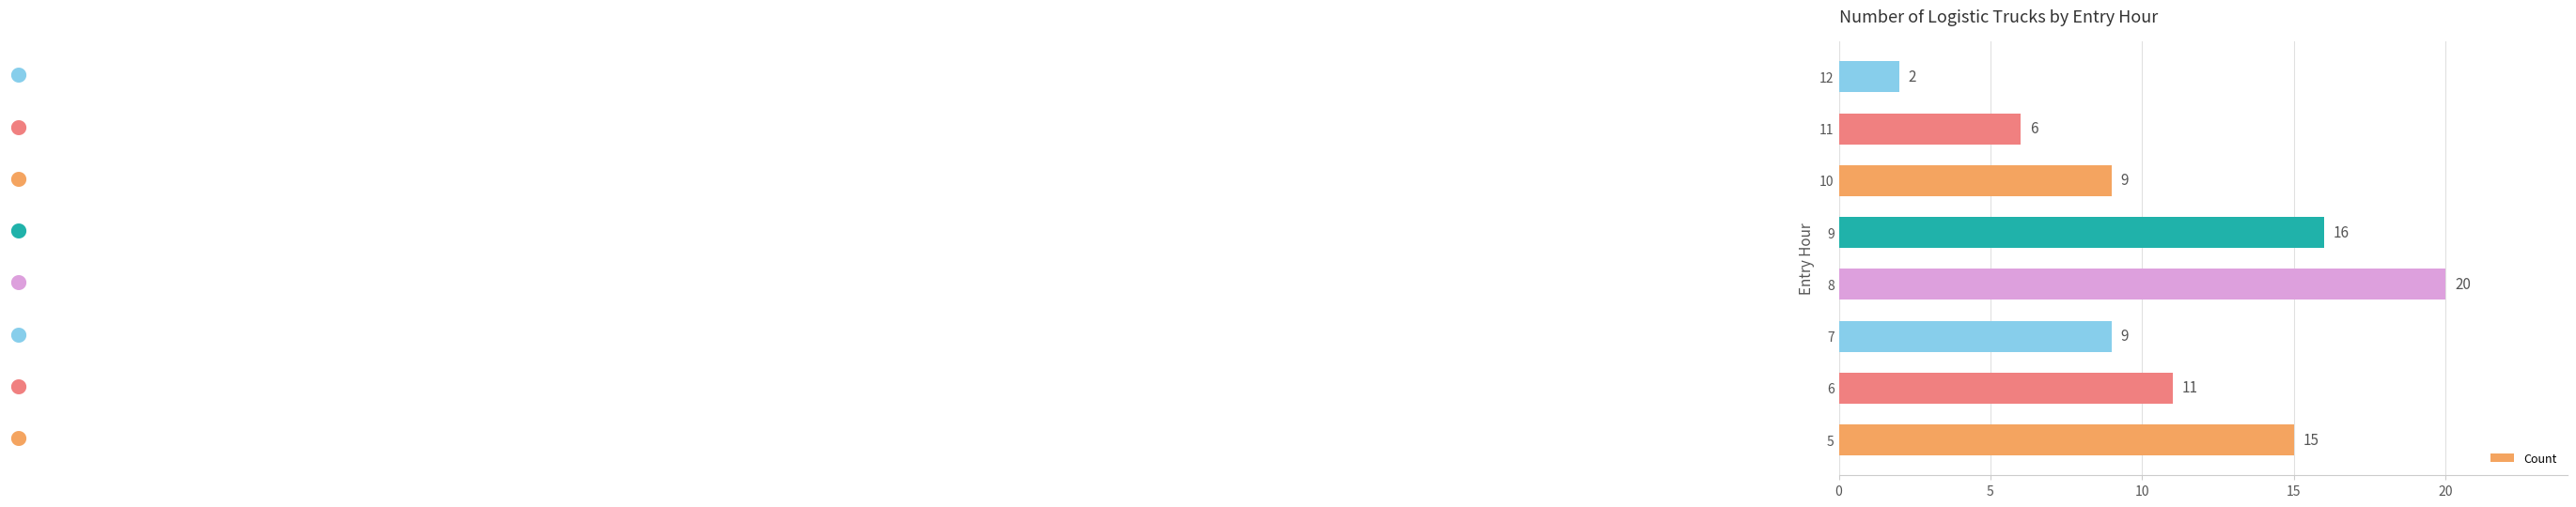

Which label corresponds to the smallest value in the chart?

12